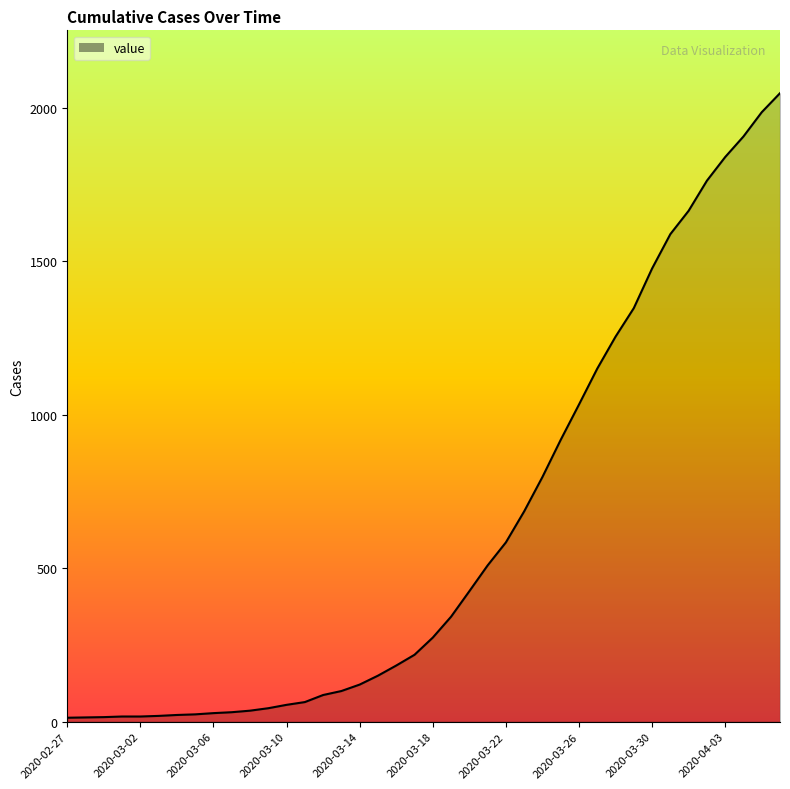

What is the minimum value shown in the chart?

13